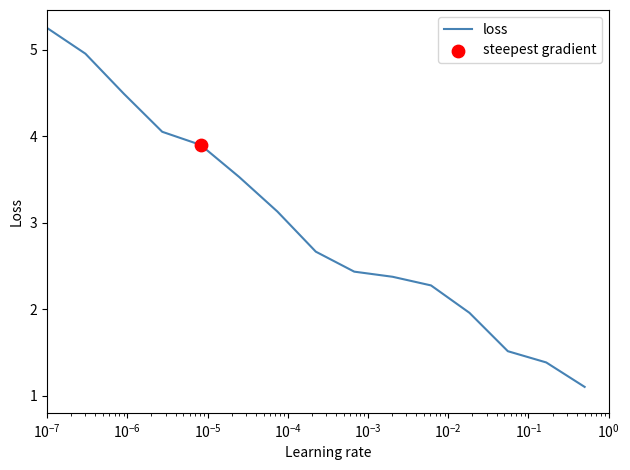

What is the greatest value displayed?

5.3